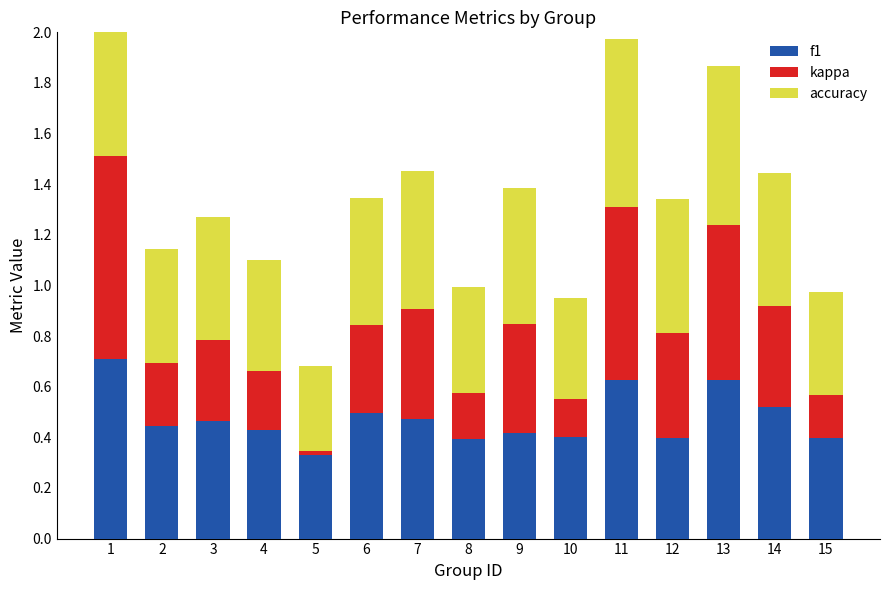

True or false: kappa has a value of 0.2 at 2.

True